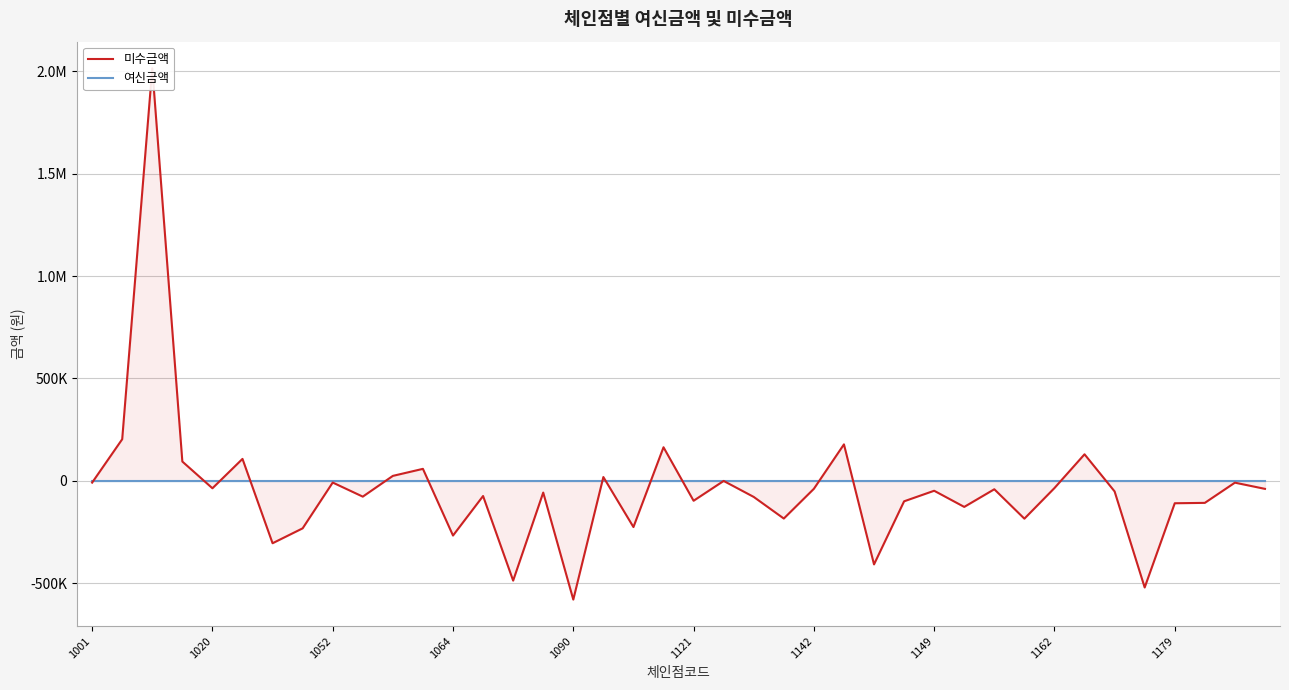

True or false: 미수금액 has a value of -24485 at 1162.

False